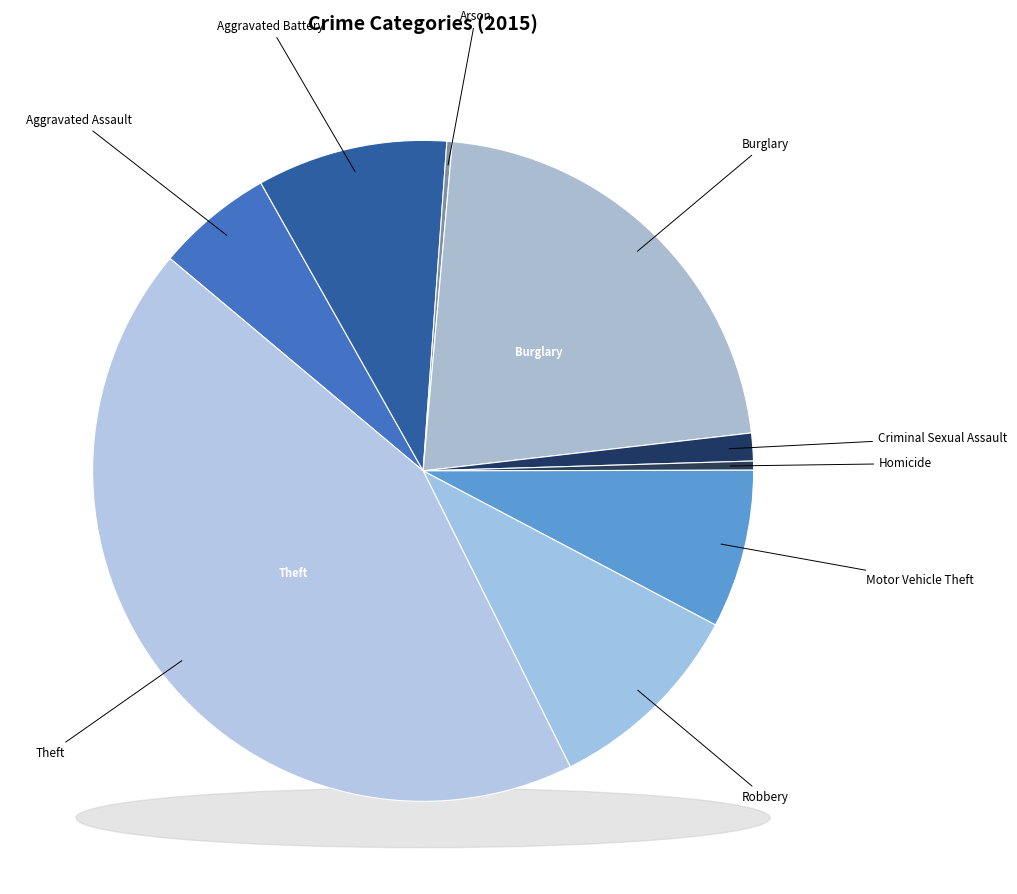

Count the number of slices in the pie.

9